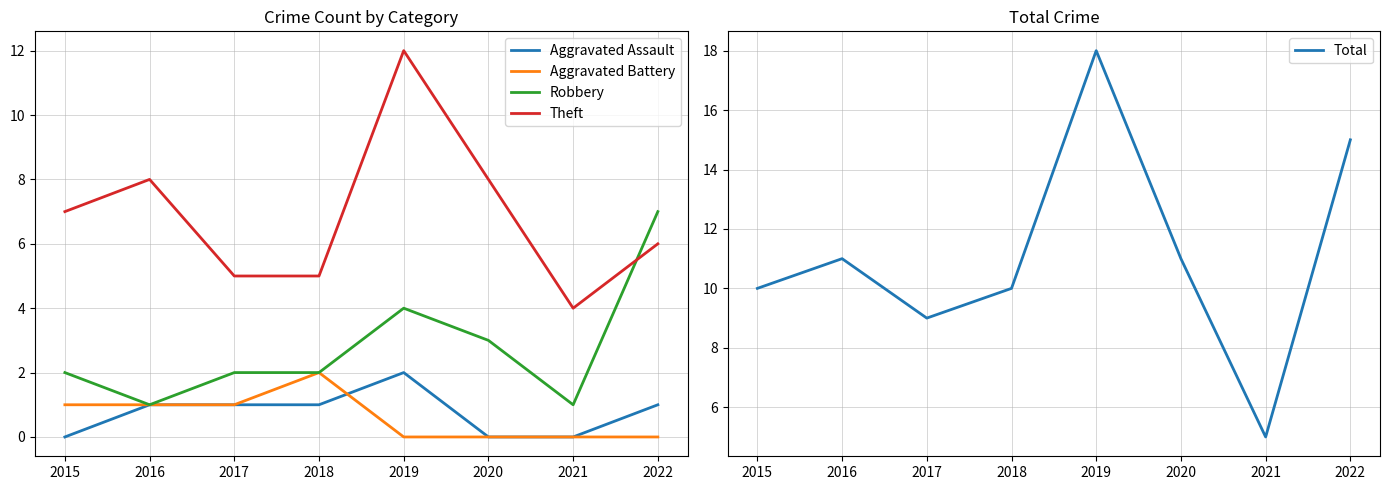

What is the total value across all series at 2020?

22